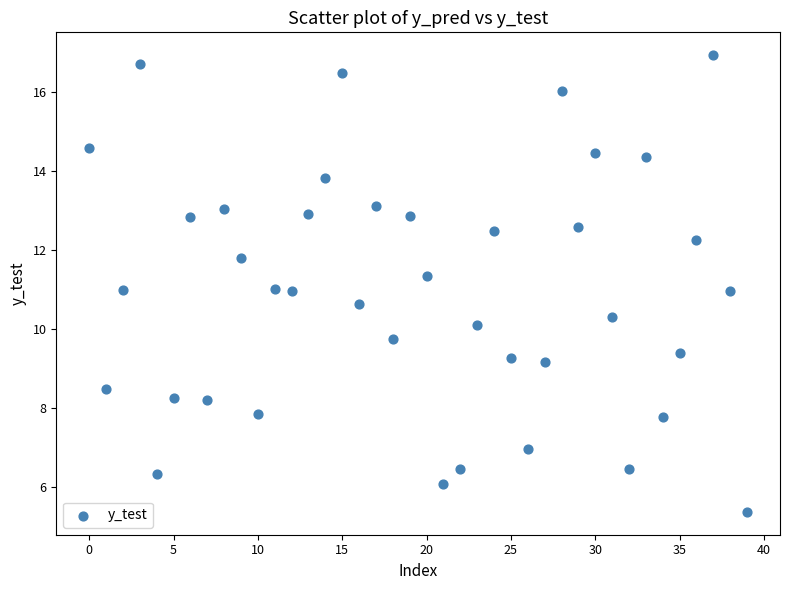

What is the range of Y values (max minus min)?

11.6